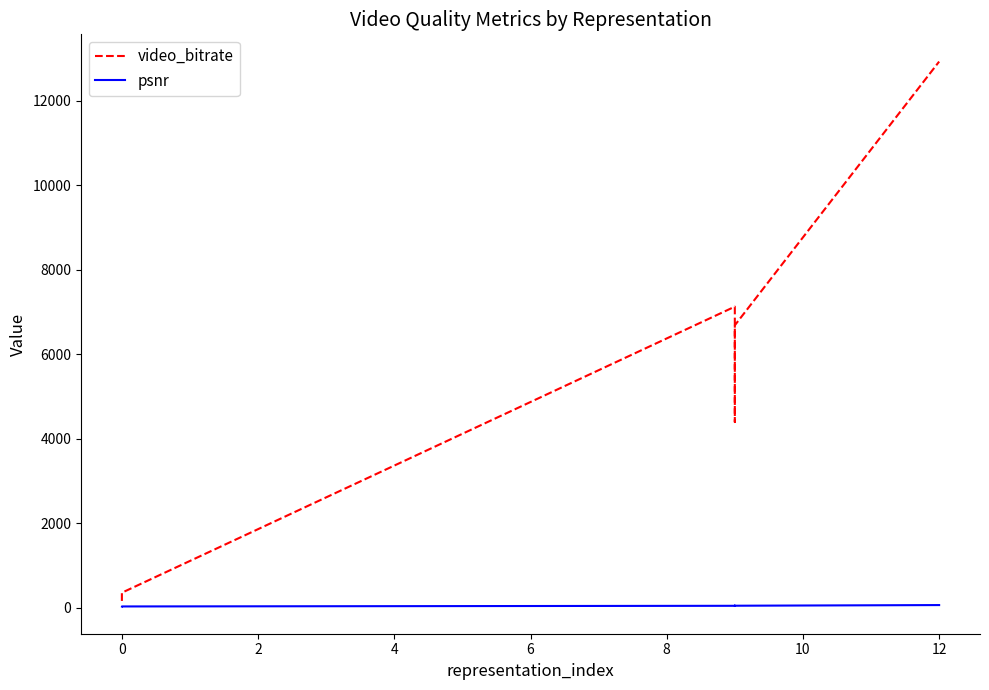

Which series changed the most between 2 and 4?

video_bitrate